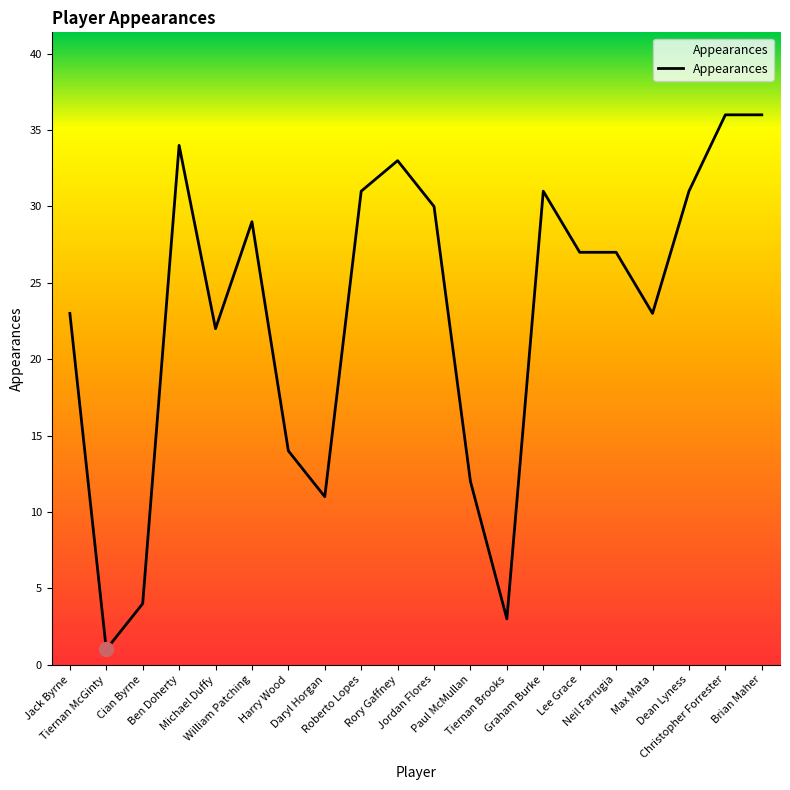

How many lines are shown in the chart?

1